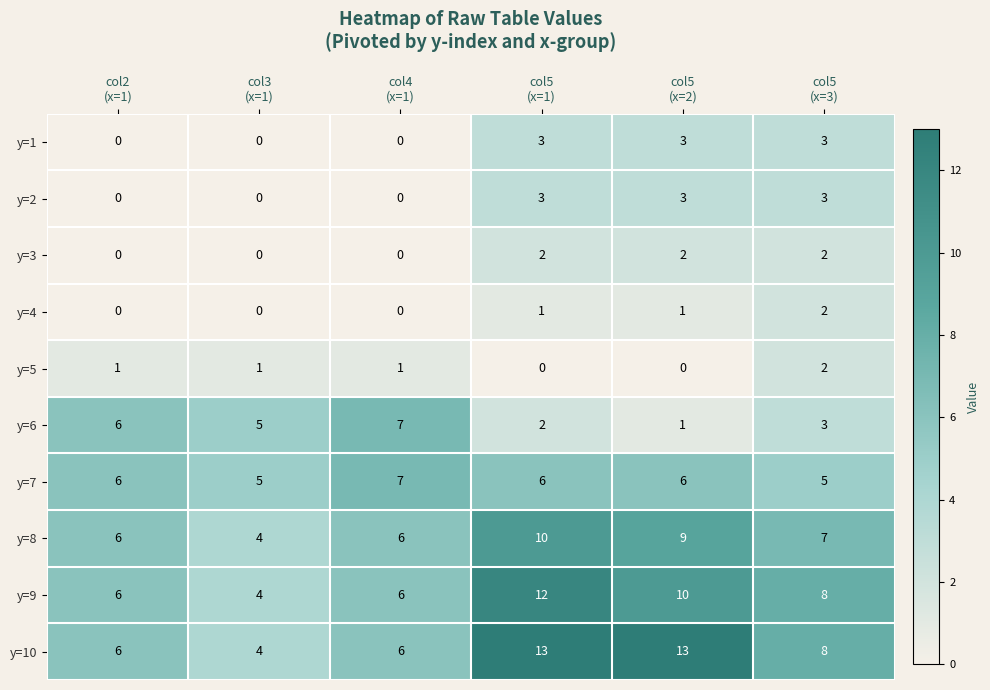

At how many categories does at least one series exceed 3?

6